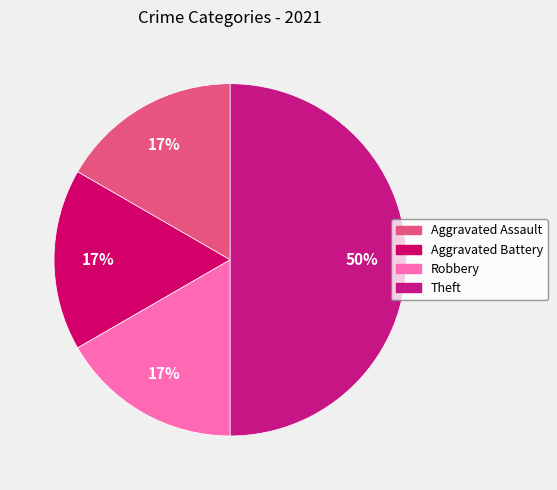

Is there a majority slice in this chart?

No